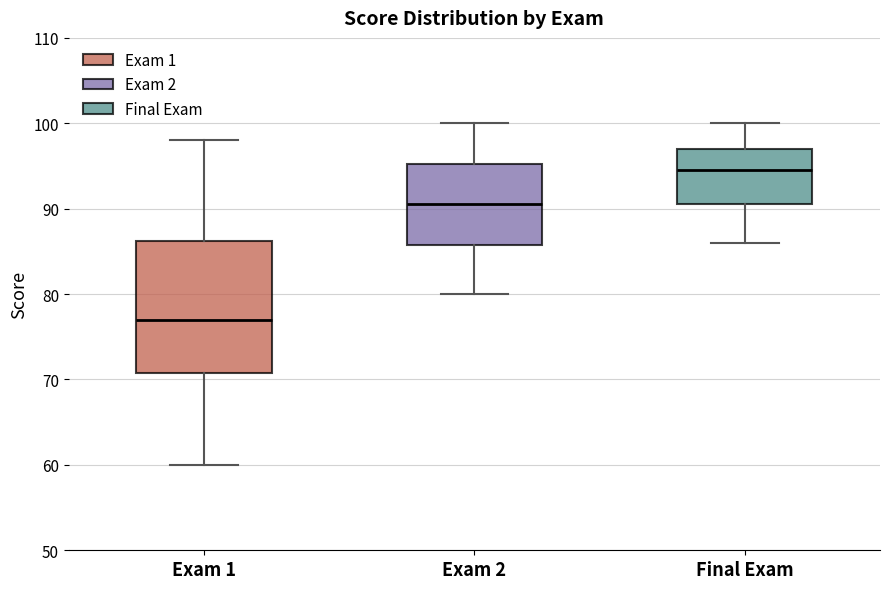

Reading left to right, read every box against the y-axis: the position of its median line, the range the box covers, and the ends of its whiskers. The values are not printed on the chart, so give them approximately, as read against the axis.

Exam 1: median 77, box 71 to 86, whiskers 60 to 98
Exam 2: median 91, box 86 to 95, whiskers 80 to 100
Final Exam: median 95, box 91 to 97, whiskers 86 to 100